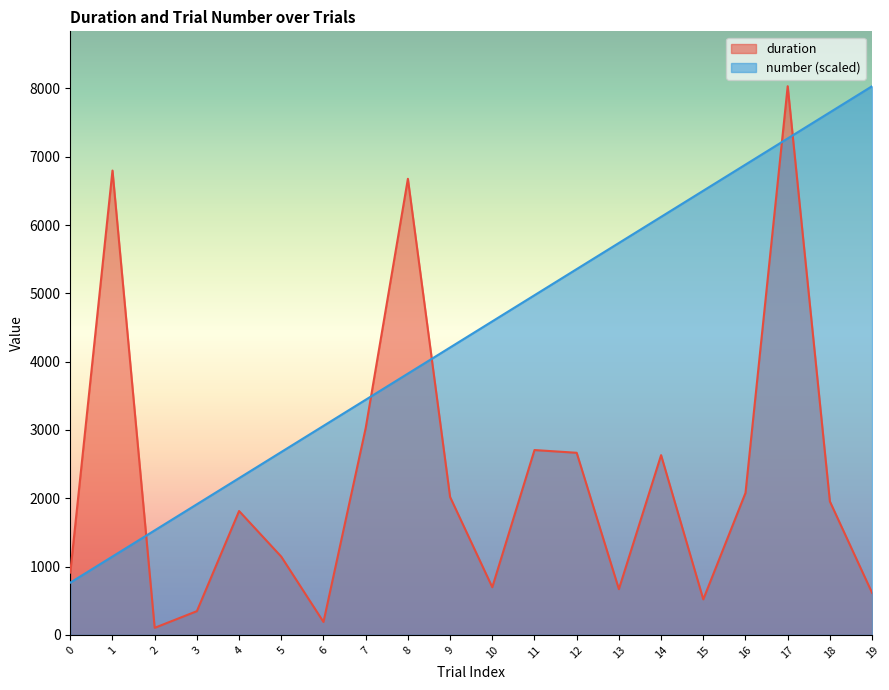

What are all the series names shown in the legend?

duration, number (scaled)